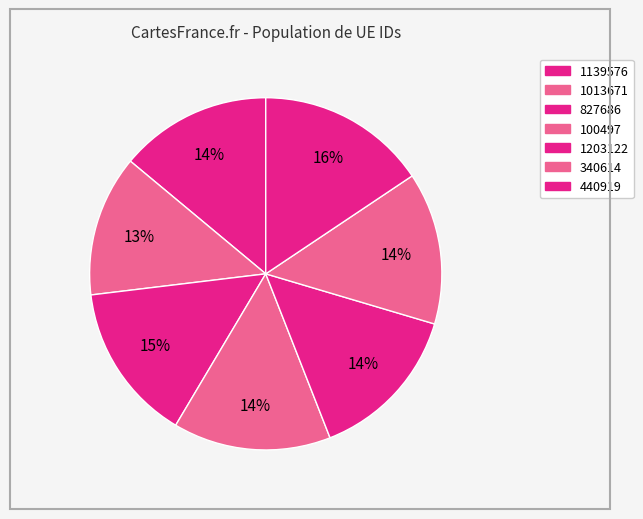

Rank the categories by value from lowest to highest.

1013671, 1139576, 340614, 1203122, 100497, 827686, 440919